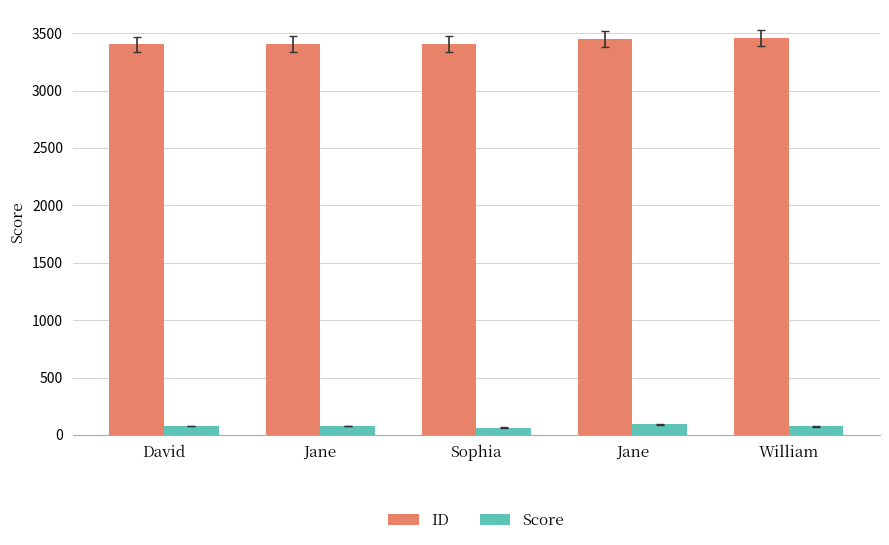

Reading right to left, what are all the values shown in this chart?

ID: William=3456	Jane=3447	Sophia=3405	Jane=3403	David=3402
Score: William=75	Jane=92	Sophia=65	Jane=76	David=80